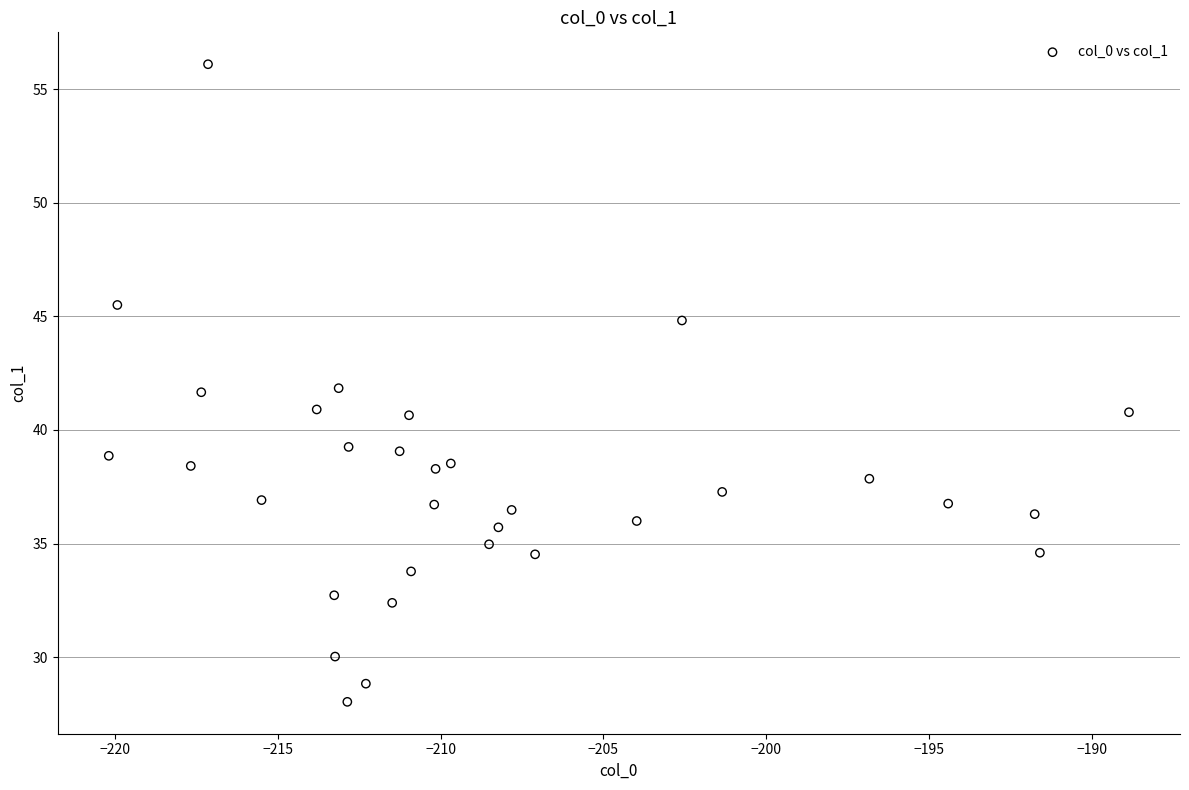

What is the range of Y values (max minus min)?

28.1